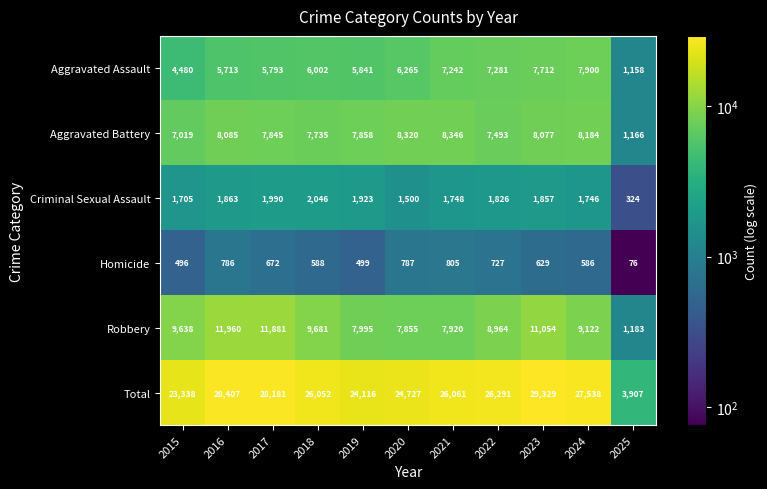

How many categories are shown in the chart?

11